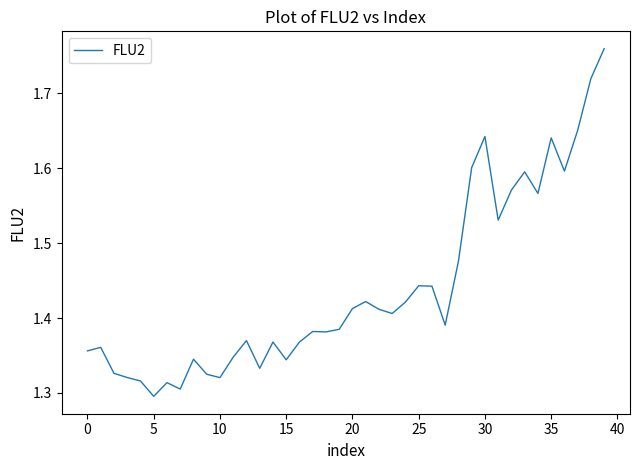

What is the difference between the maximum and second lowest values?

0.5